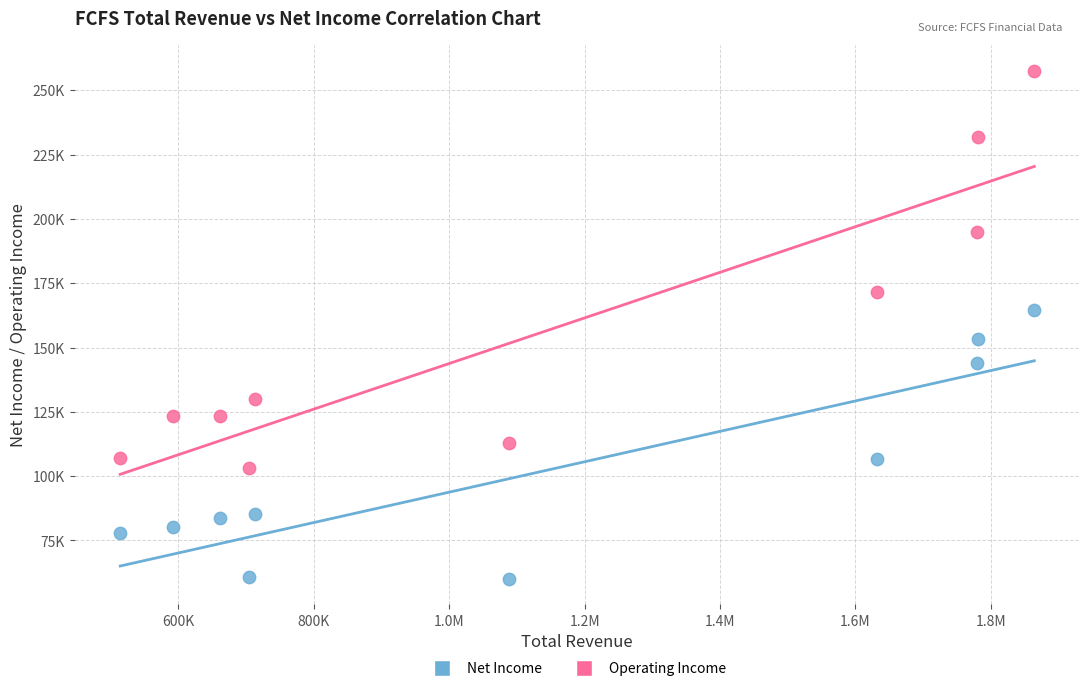

Which series reaches the maximum Y coordinate?

Operating Income